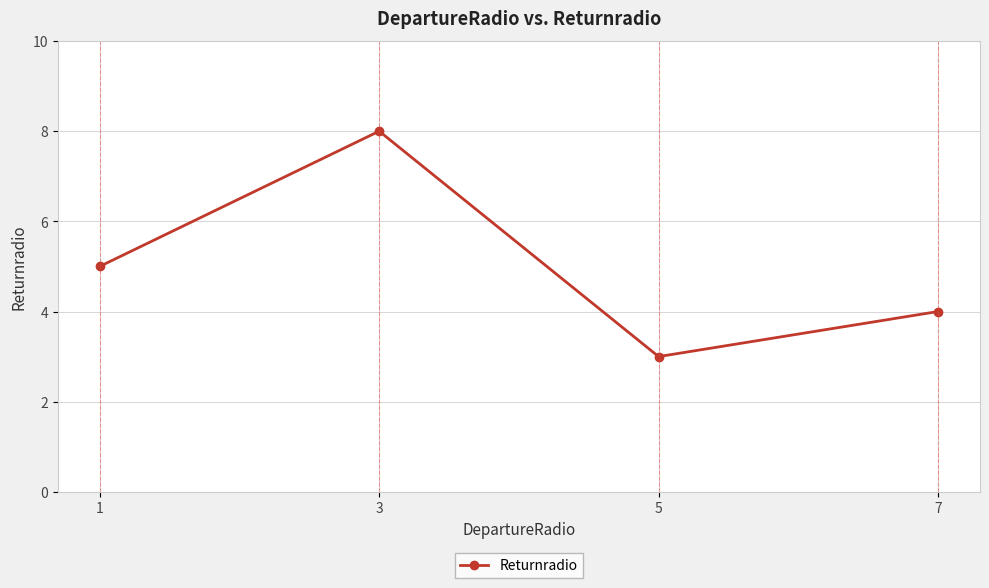

Where is the data nearest to the value 5?

1